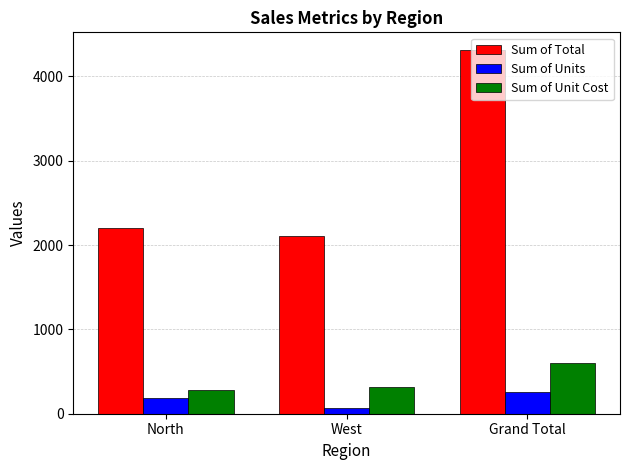

True or false: Sum of Units has a value of 257.0 at Grand Total.

True